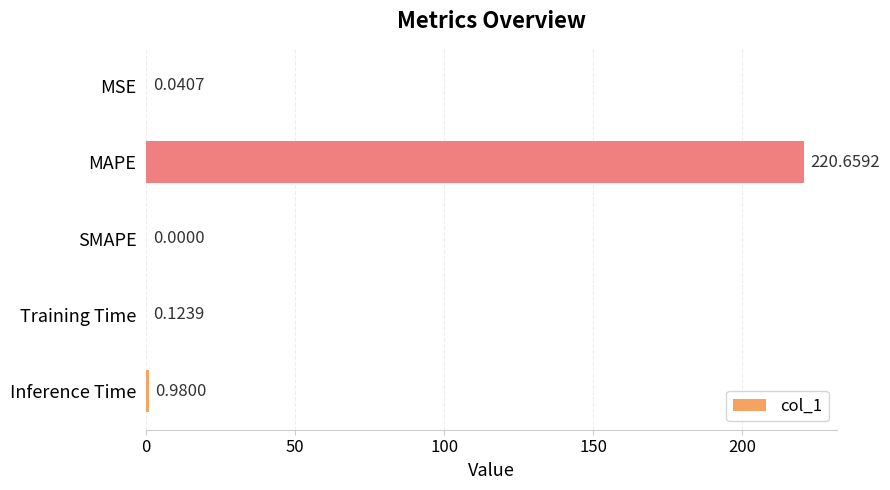

How many data points does each series have?

5